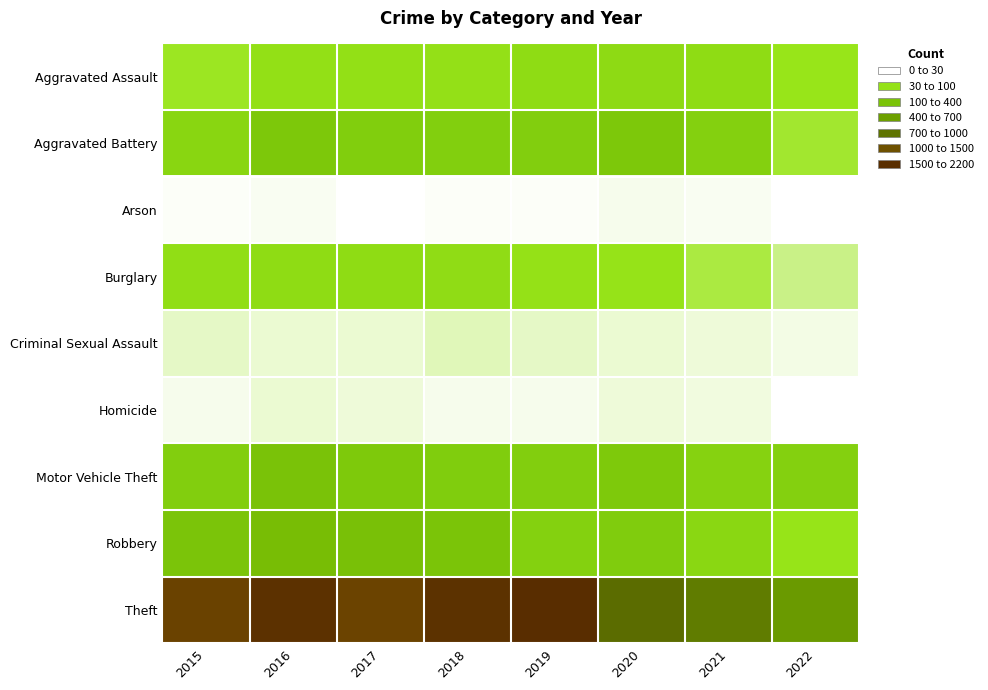

At 2020, list the series in order from largest to smallest.

Theft, Aggravated Battery, Motor Vehicle Theft, Robbery, Aggravated Assault, Burglary, Criminal Sexual Assault, Homicide, Arson